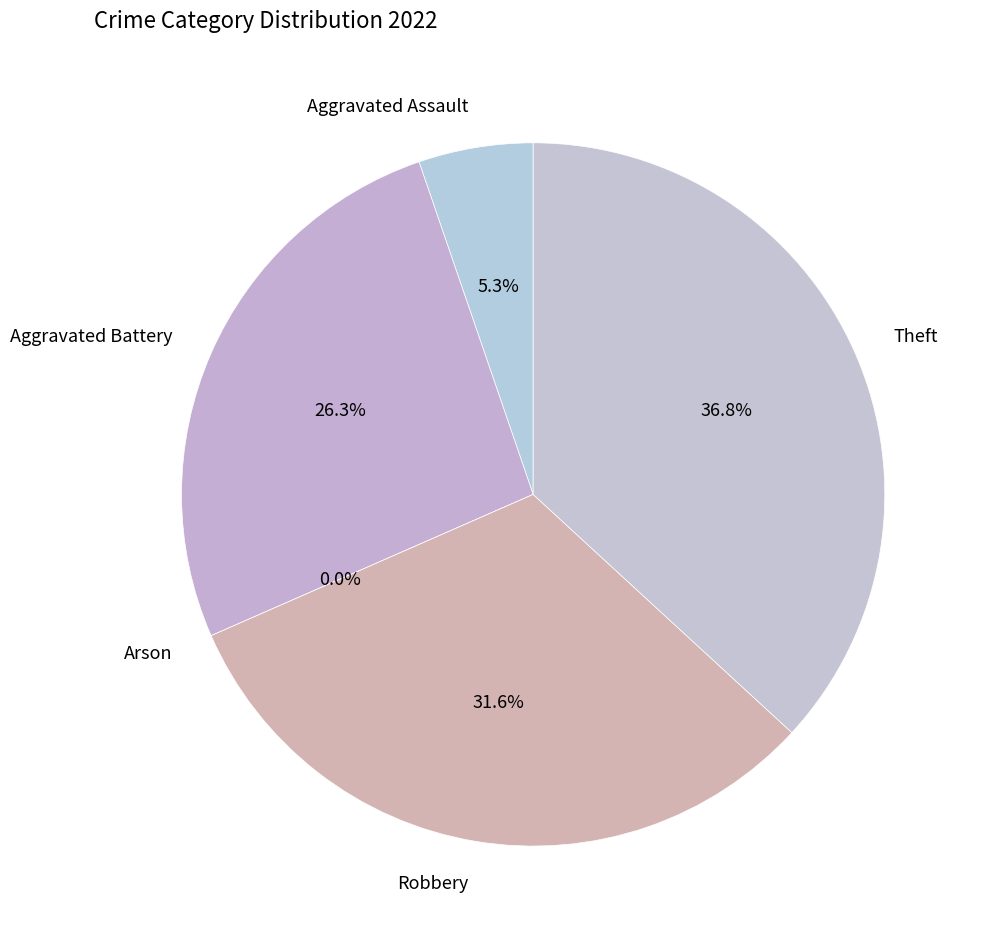

To the nearest percent, what percentage of the pie is Robbery?

32%